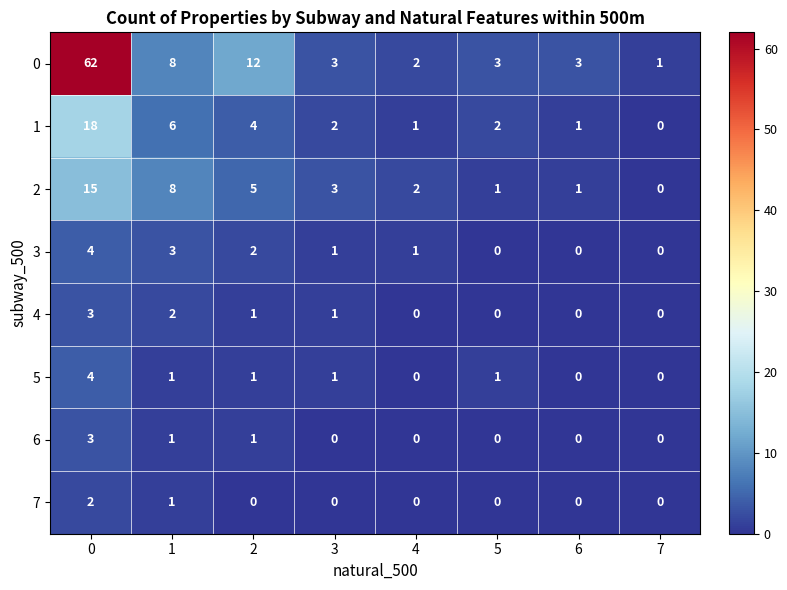

The 0 series shows 3 at 4. True or false?

False